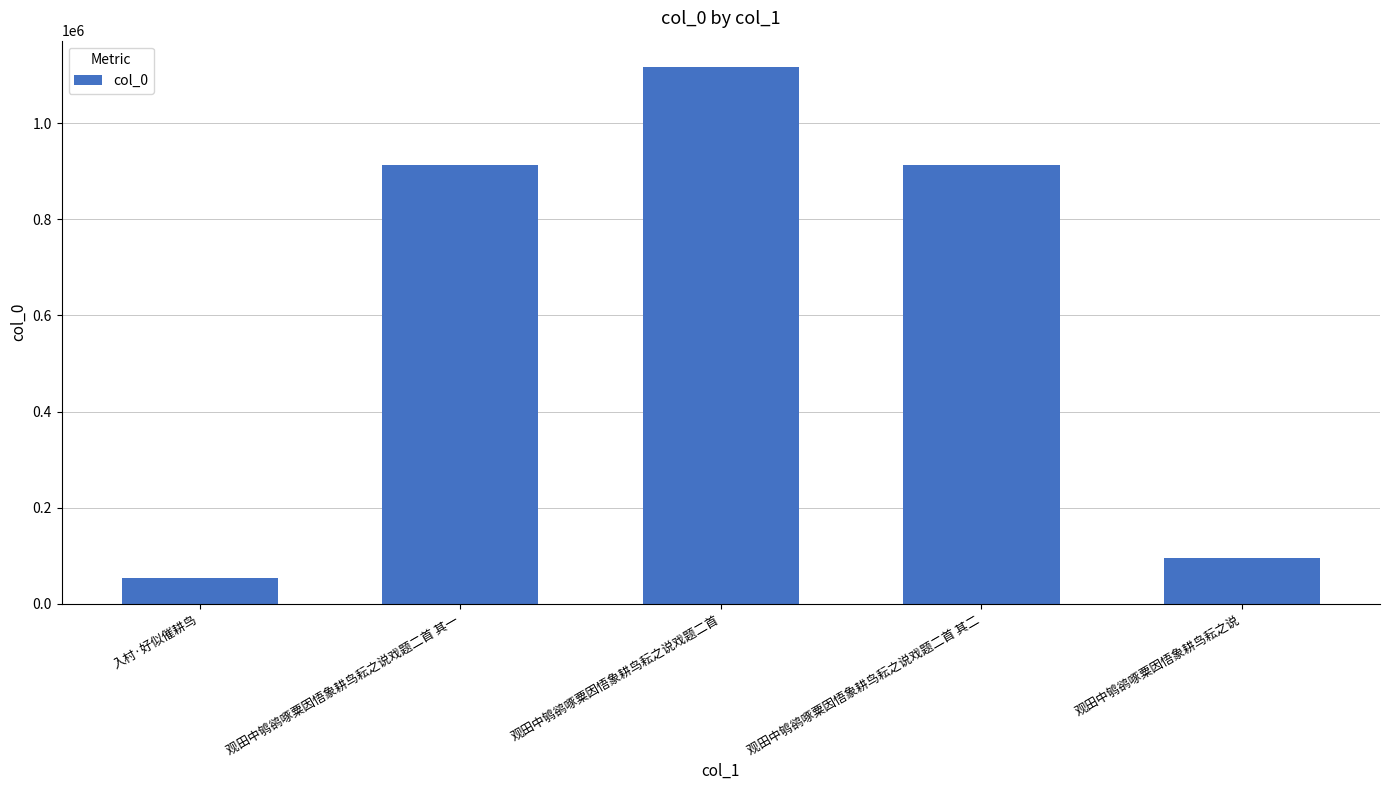

What value does the data have at 入村·好似催耕鸟, to the nearest 10?

54000